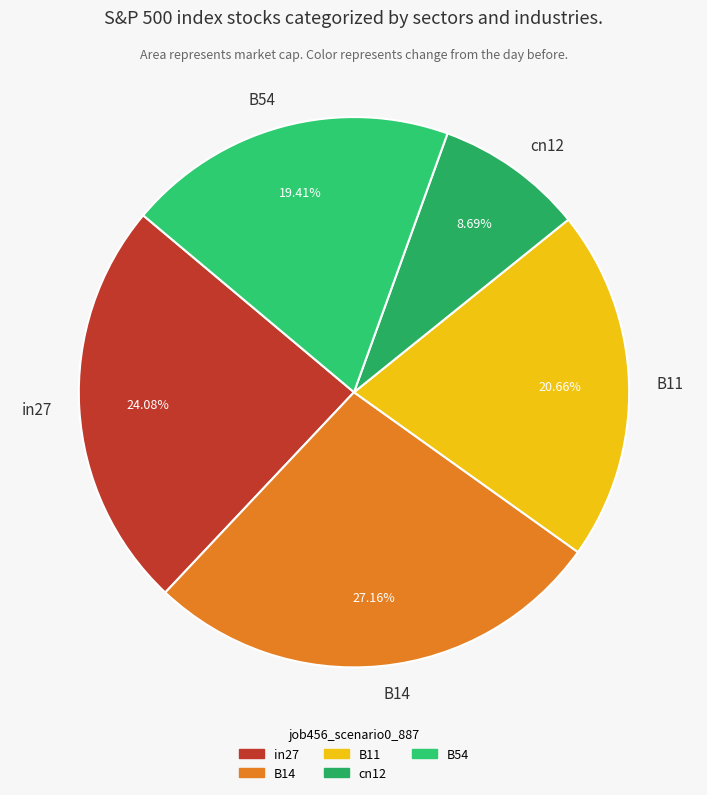

The B14 slice represents 14% of the pie. True or false?

False